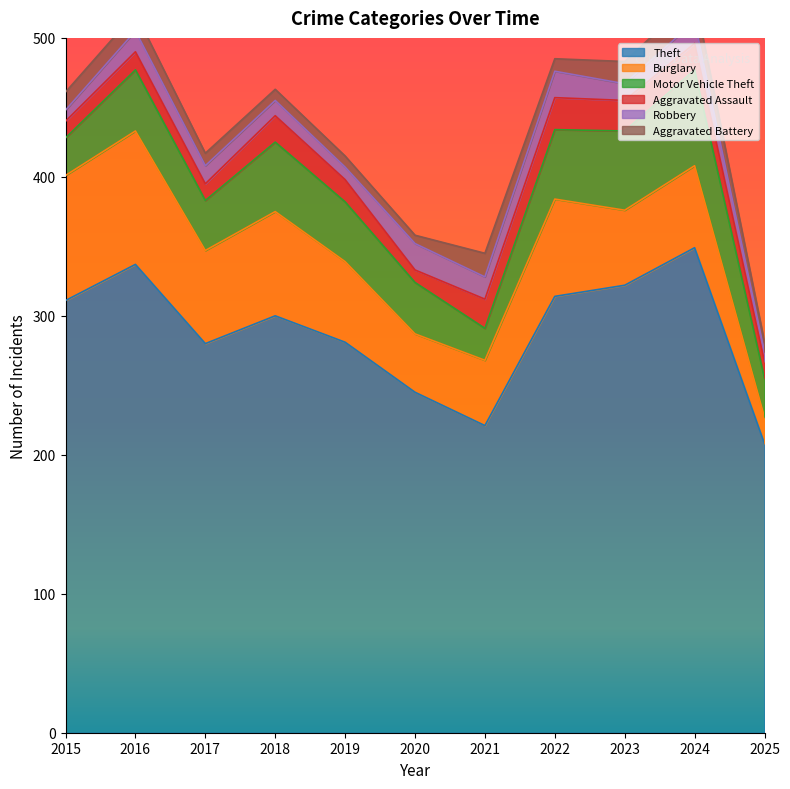

True or false: Theft and Aggravated Assault intersect in this chart.

False